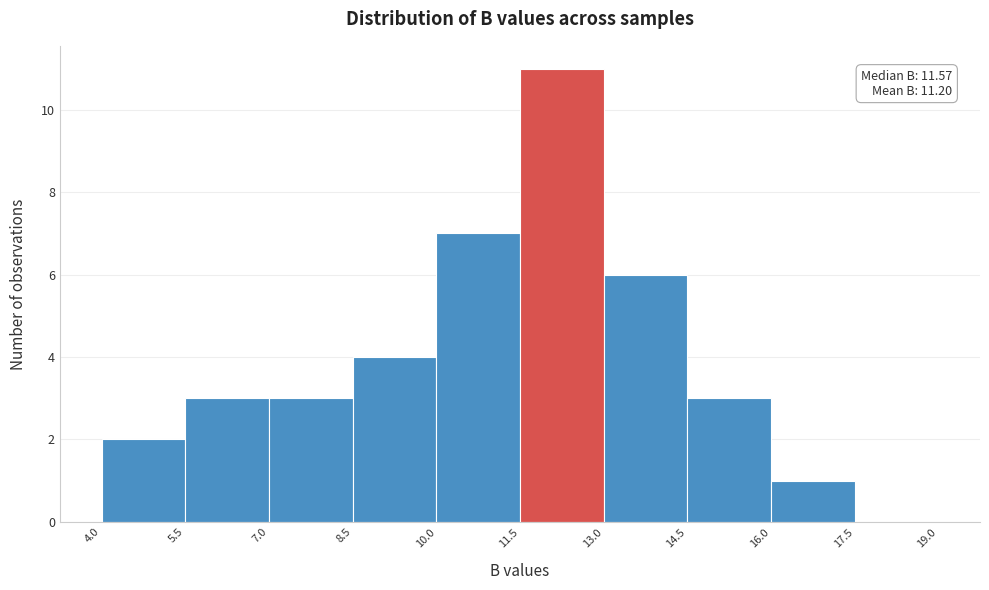

Which range on the x-axis has the tallest bar?

11.5 to 13.0